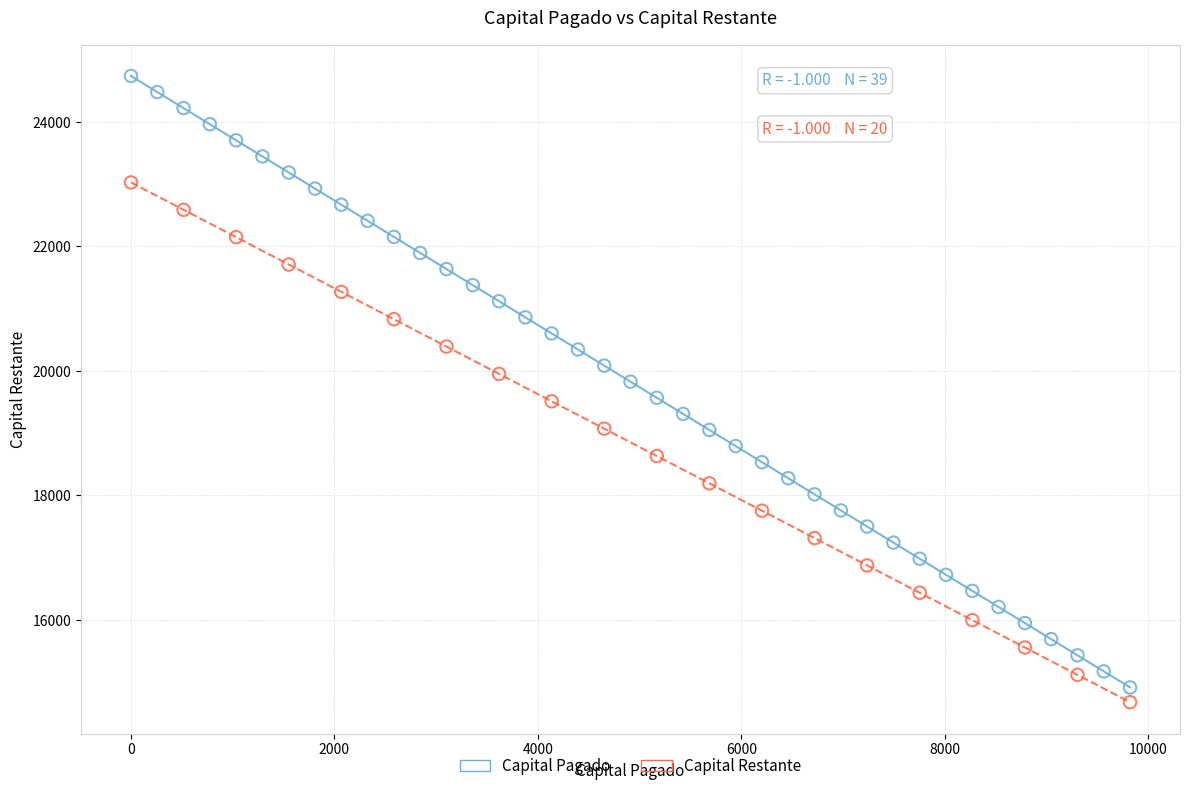

Which series reaches the maximum Y coordinate?

Capital Pagado